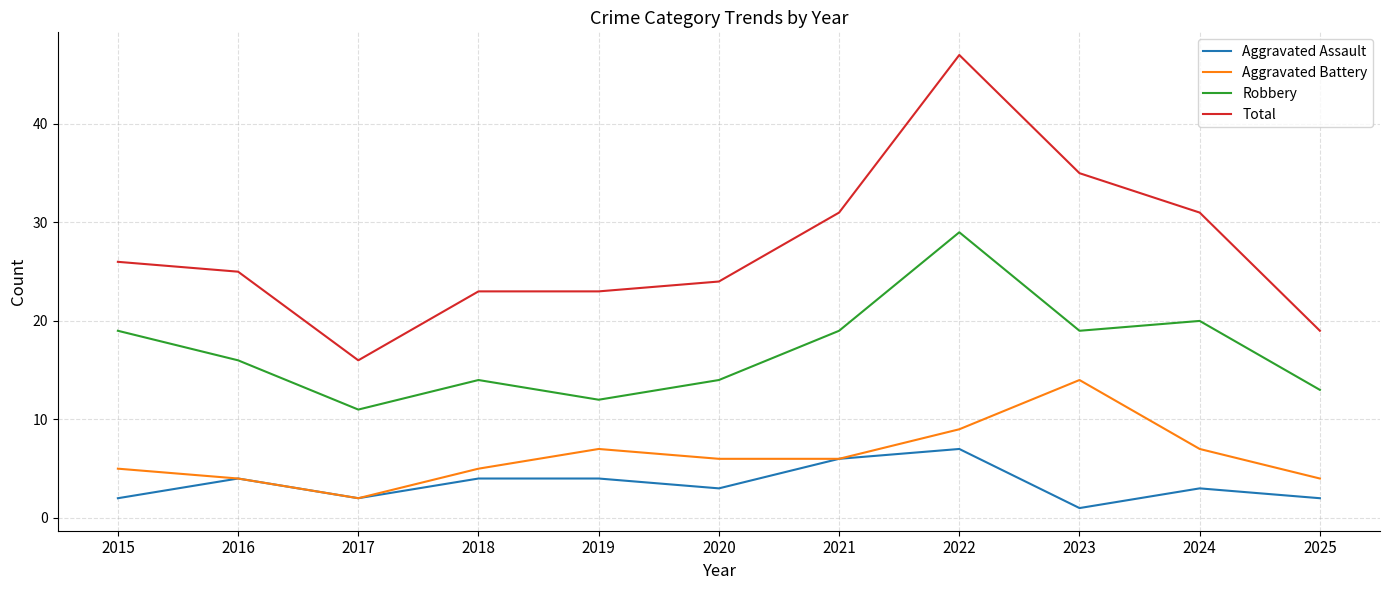

Where does the Robbery series first go above 16?

2015